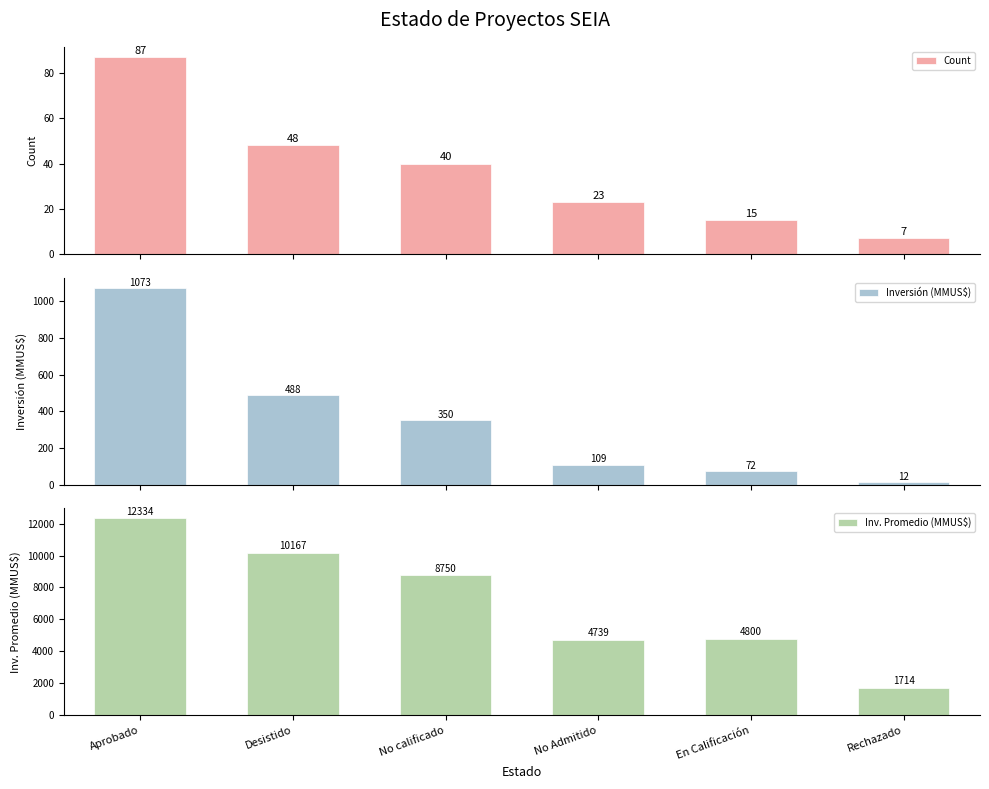

Reading left to right, list all the values displayed in this chart.

Count: Aprobado=87.0	Desistido=48.0	No calificado=40.0	No Admitido=23.0	En Calificación=15.0	Rechazado=7.0
Inversión (MMUS$): Aprobado=1073.0	Desistido=488.0	No calificado=350.0	No Admitido=109.0	En Calificación=72.0	Rechazado=12.0
Inv. Promedio (MMUS$): Aprobado=12333.5	Desistido=10166.7	No calificado=8750.0	No Admitido=4739.1	En Calificación=4800.0	Rechazado=1714.3